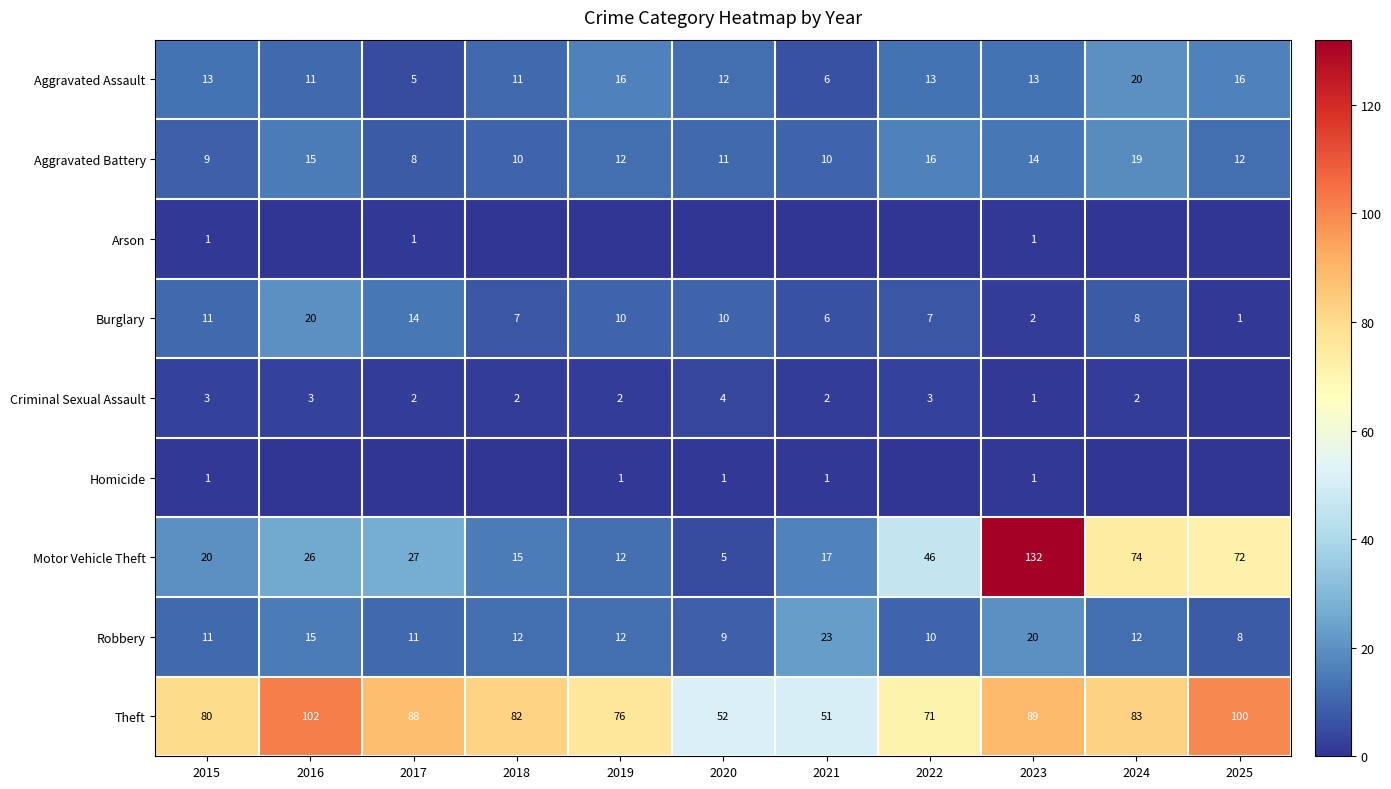

Read the Motor Vehicle Theft value at 2019.

12